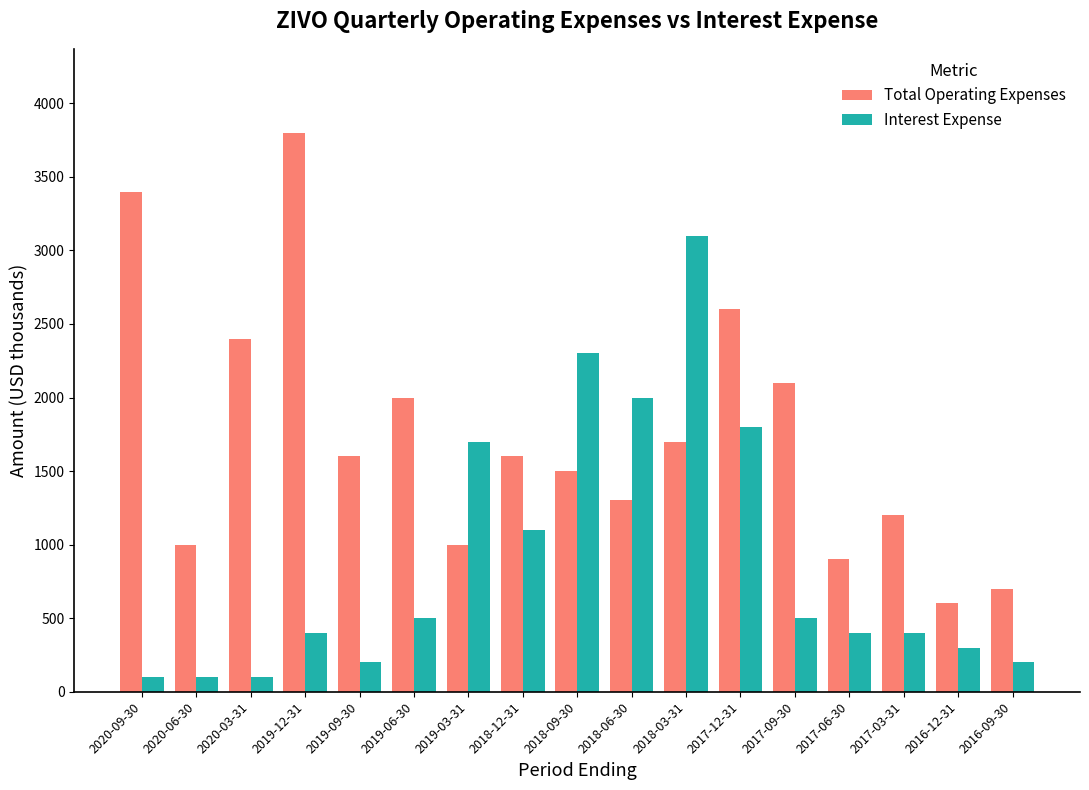

At 2017-12-31, list the series in order from smallest to largest.

Interest Expense, Total Operating Expenses